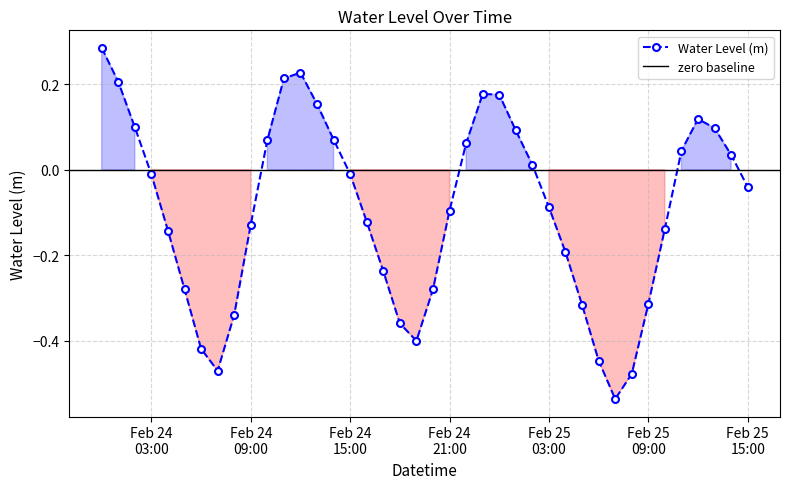

How many points are lower than both their immediate neighbors (excluding endpoints)?

3